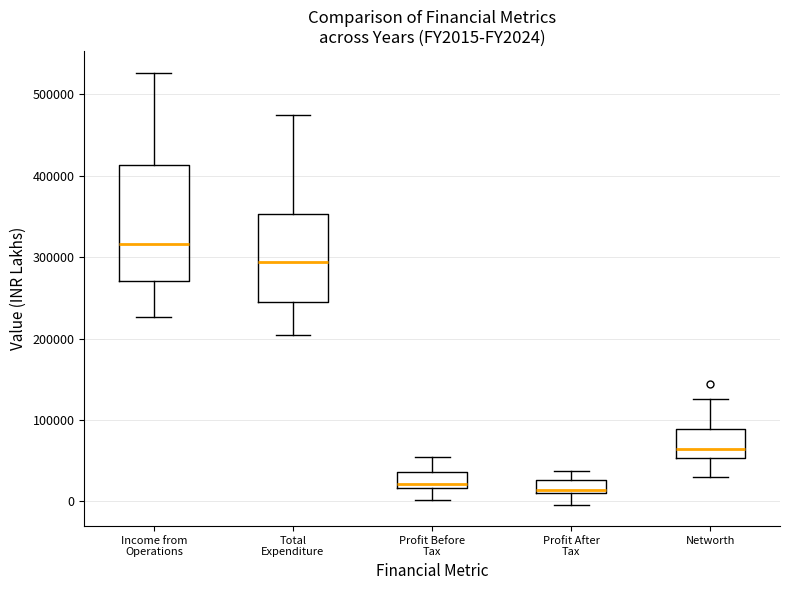

Reading left to right, transcribe this box plot: for each box, give where its median line is, the range the box spans, and where its two whiskers end, as read against the y-axis. The values are not printed on the chart, so give them approximately, as read against the axis.

Income from Operations: median 320000, box 270000 to 410000, whiskers 230000 to 530000
Total Expenditure: median 290000, box 240000 to 350000, whiskers 200000 to 480000
Profit Before Tax: median 20000 (just above the box's lower edge), box 20000 to 40000, whiskers 0 to 50000
Profit After Tax: median 10000 (just above the box's lower edge), box 10000 to 30000, whiskers 0 to 40000
Networth: median 60000, box 50000 to 90000, whiskers 30000 to 130000